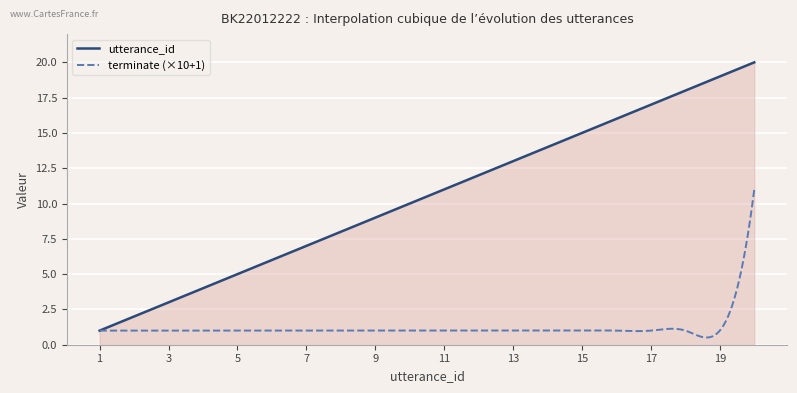

Which series has the largest total across all categories?

utterance_id